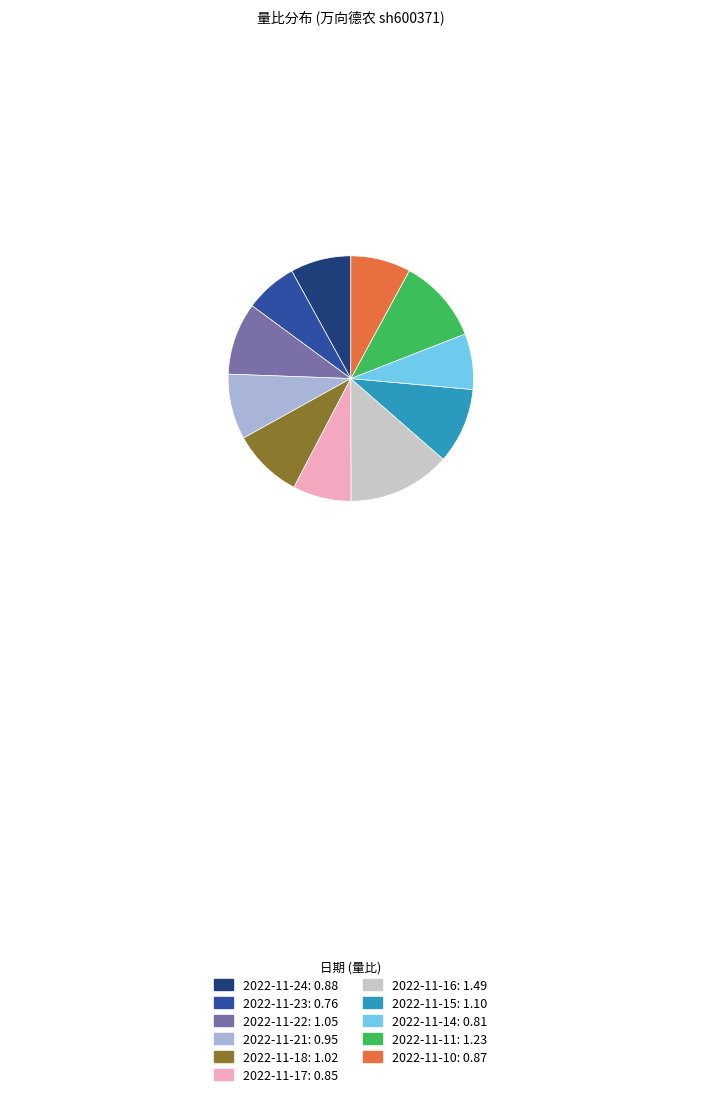

Approximately how many times larger is the value at 2022-11-14: 0.81 compared to 2022-11-16: 1.49?

0.5